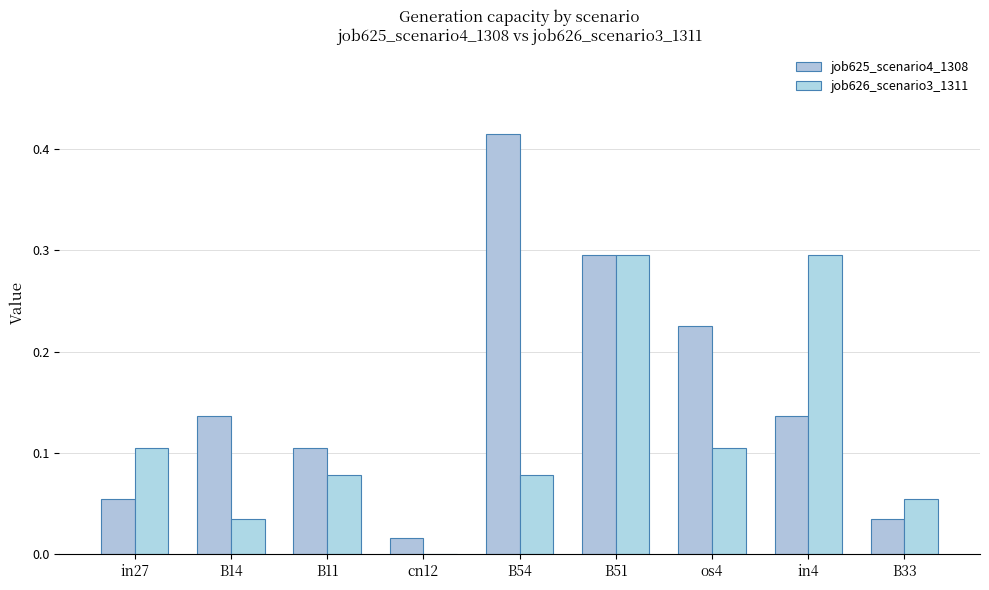

How many groups of bars are there?

9